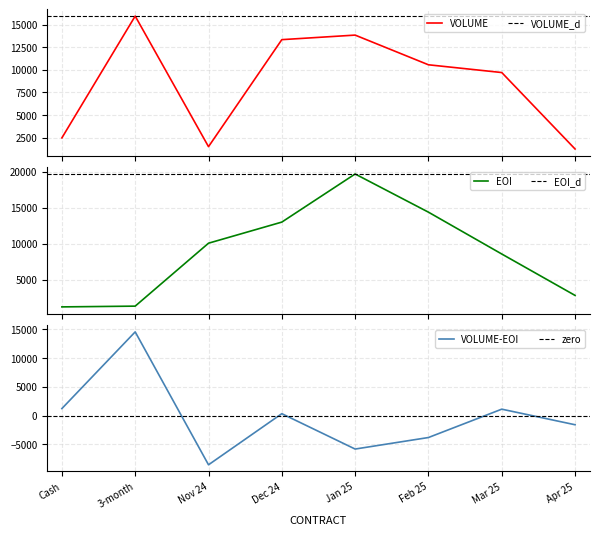

Which series has the widest spread of values?

EOI